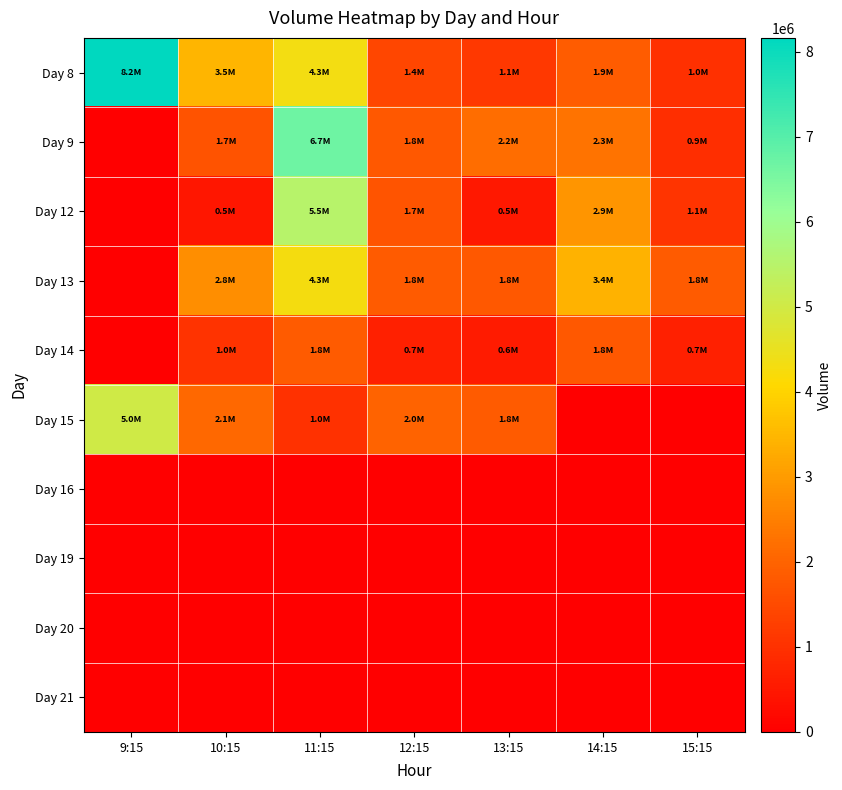

Which series has the widest spread of values?

Day 8